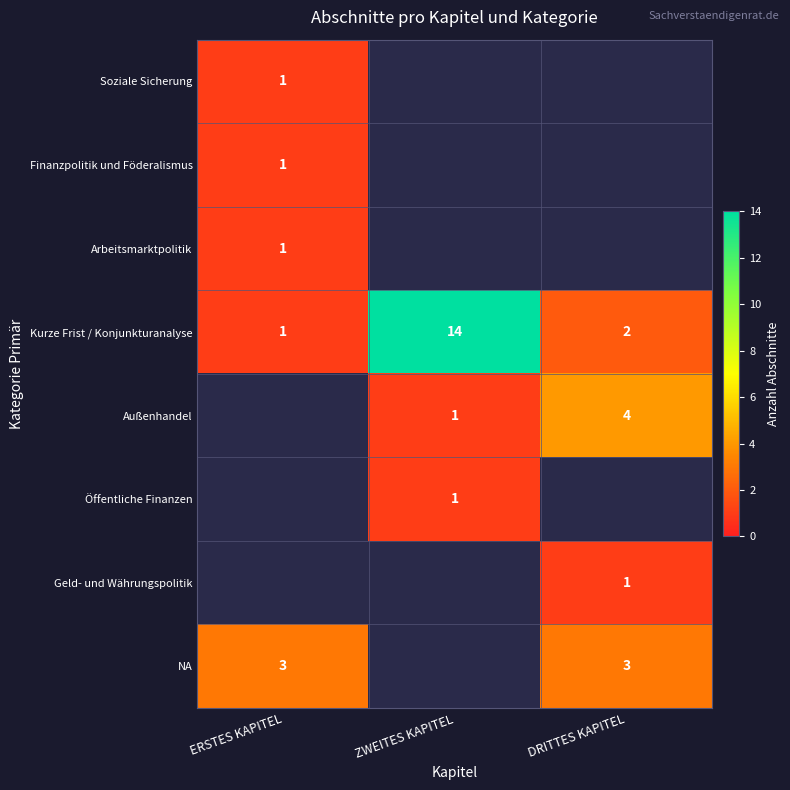

The value of Soziale Sicherung at ERSTES KAPITEL is 0. True or false?

False